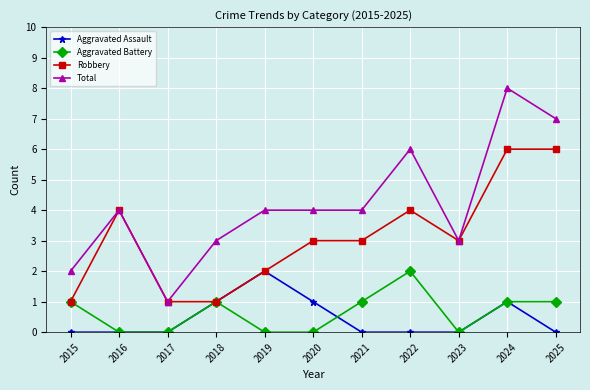

At 2025, list the series in order from largest to smallest.

Total, Robbery, Aggravated Battery, Aggravated Assault